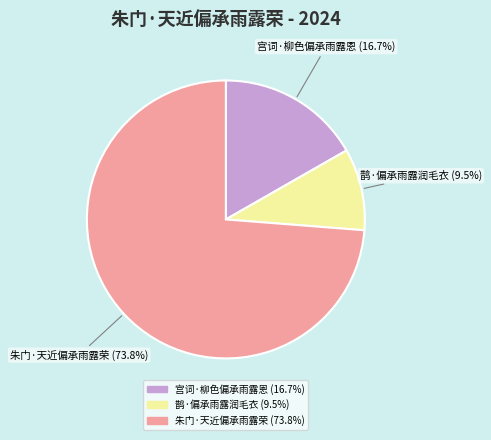

Which category has the biggest portion of the pie?

朱门·天近偏承雨露荣